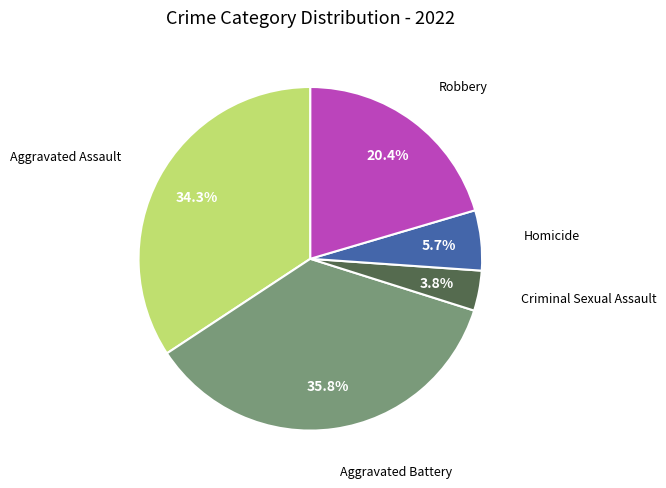

Is there a majority slice in this chart?

No